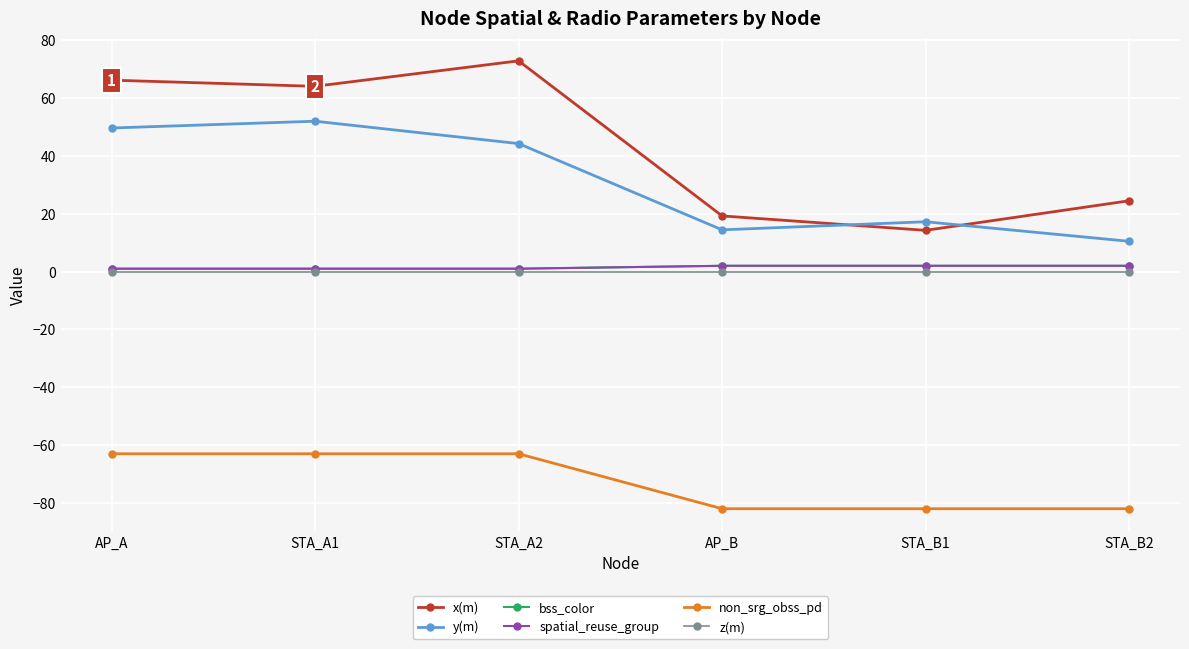

Is this an area chart (filled region under the line)?

No